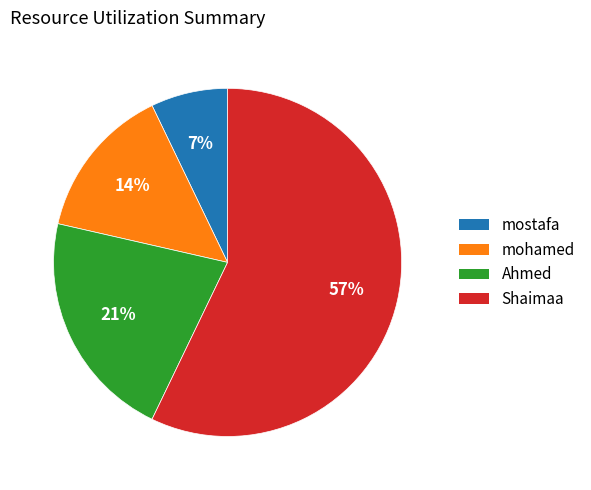

Does mohamed account for over 50% of the chart?

No